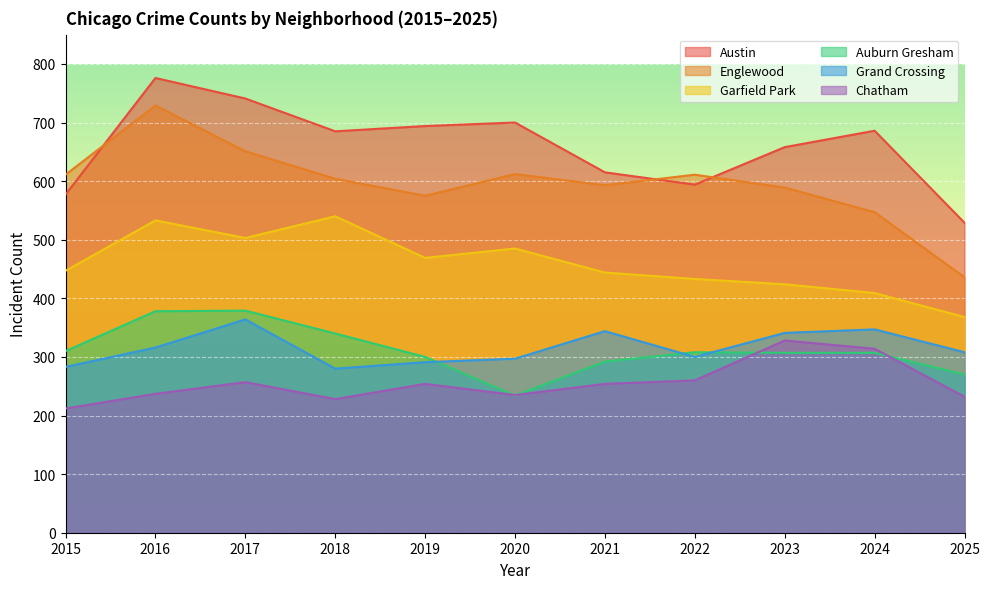

True or false: Garfield Park has a value of 444 at 2021.

True